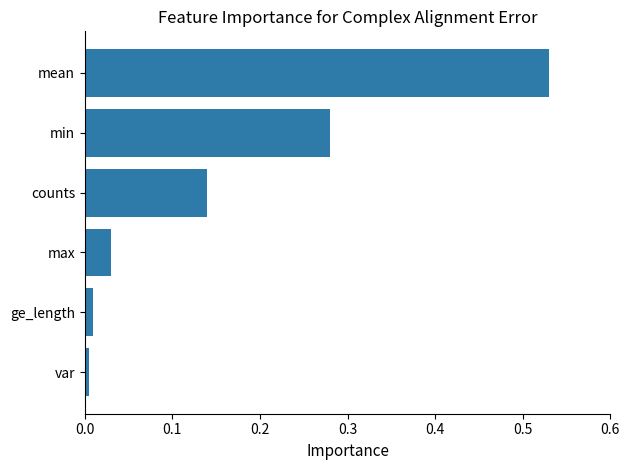

How many distinct data groups are displayed?

1